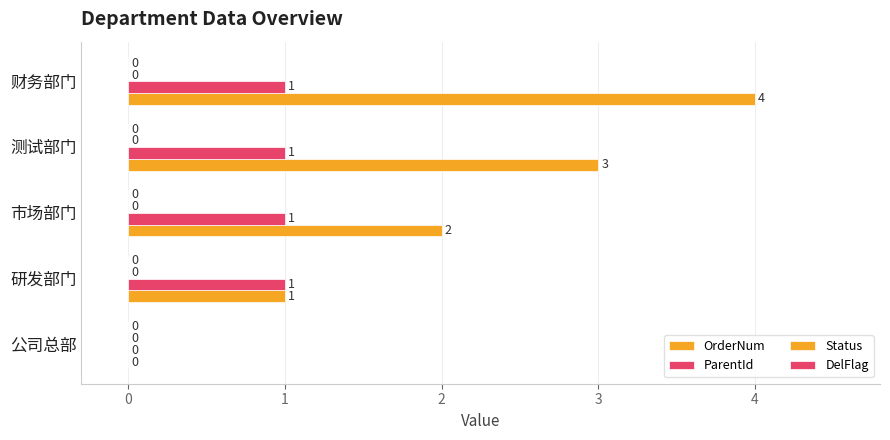

How many series are shown in this chart?

2